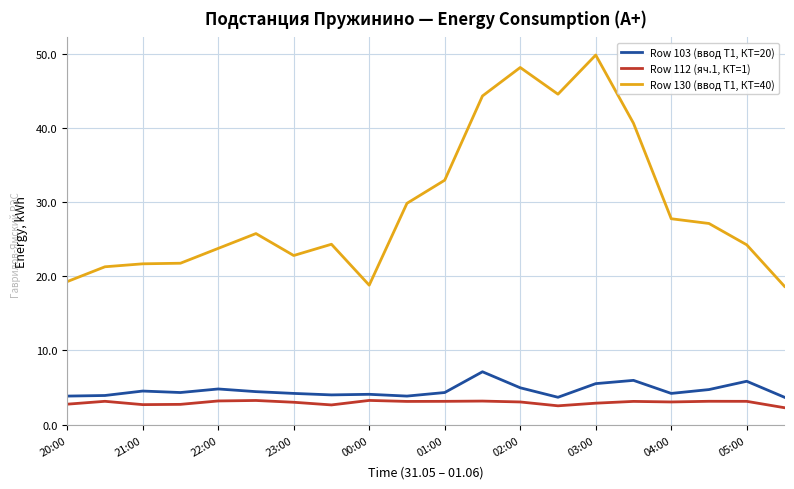

Which series has the widest spread of values?

Row 130 (ввод Т1, КТ=40)